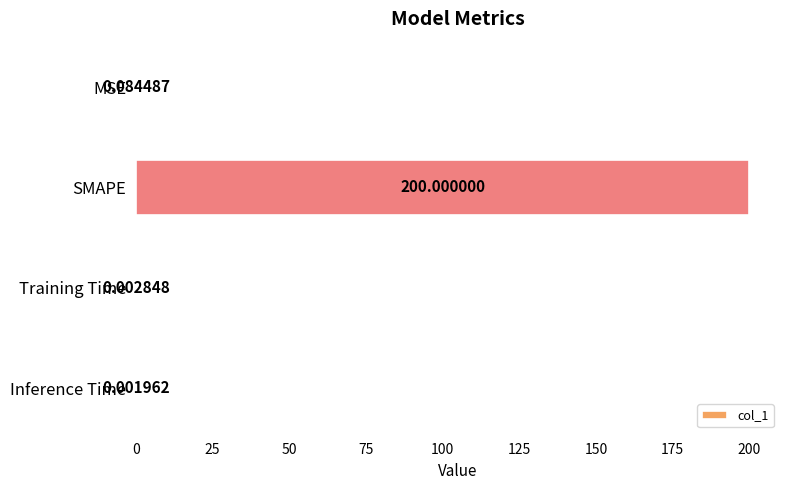

At which category does the chart reach its peak across all series?

SMAPE